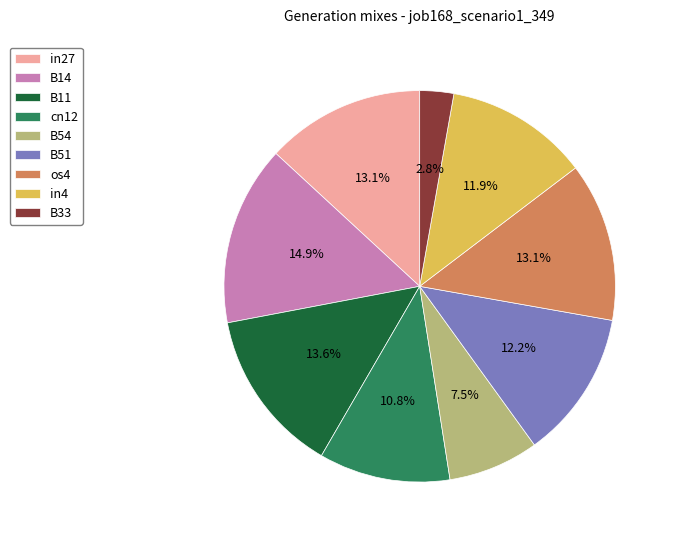

To the nearest percent, what percentage of the pie is B14?

15%